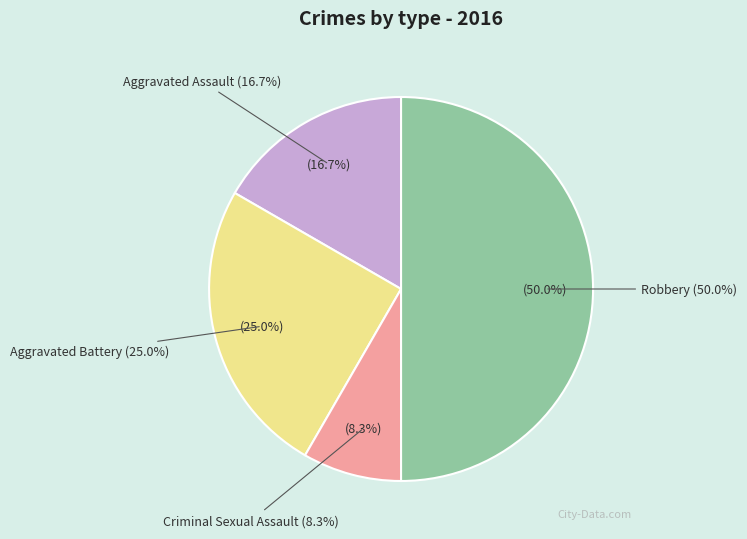

Which category has the smallest portion of the pie?

Criminal Sexual Assault